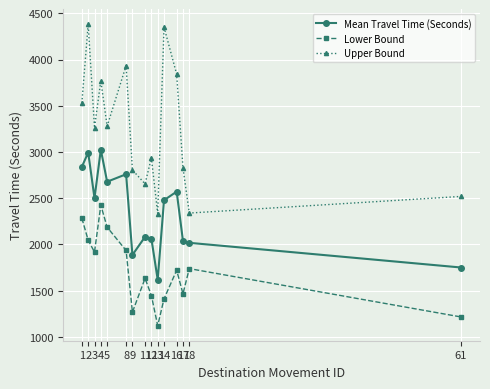

What is the lowest value of the Lower Bound series?

1121